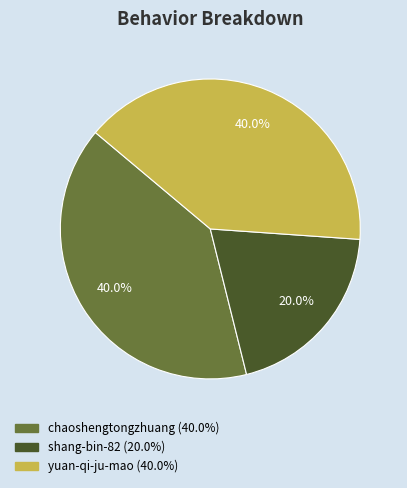

Is chaoshengtongzhuang the majority of the pie?

No